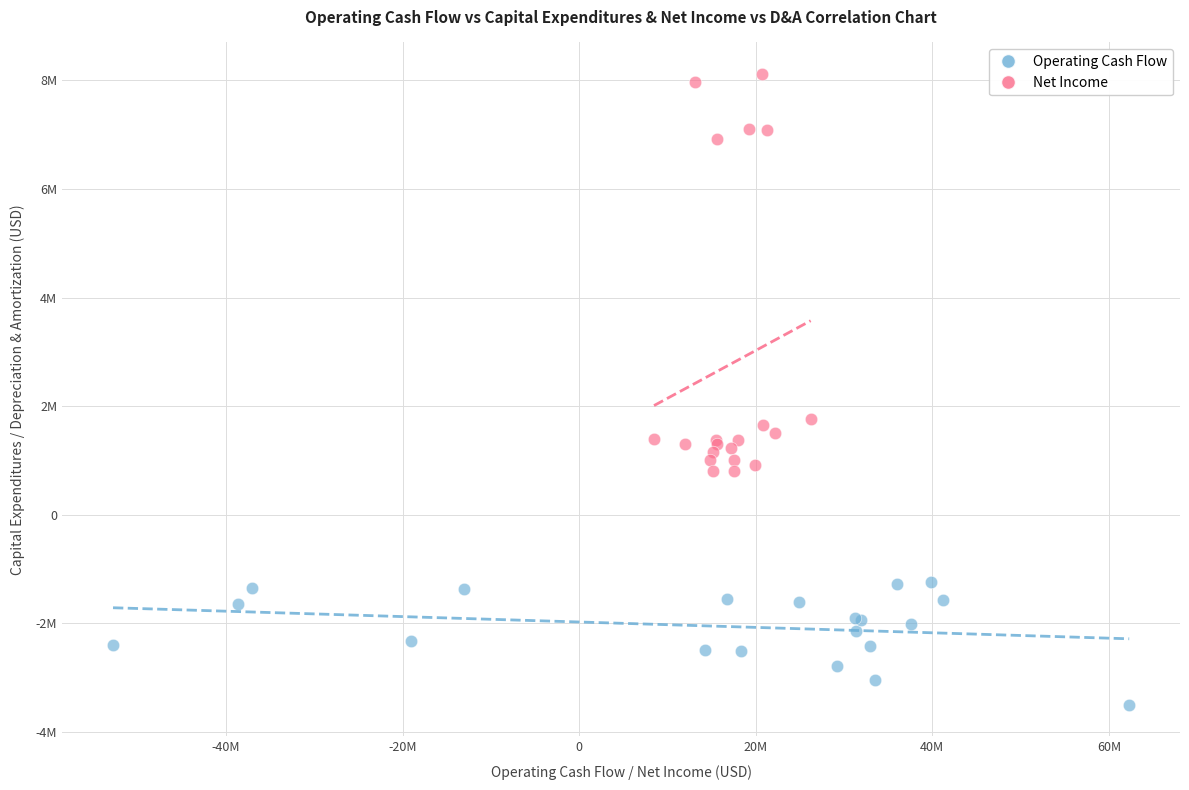

What are all the series names shown in the legend?

Operating Cash Flow, Net Income